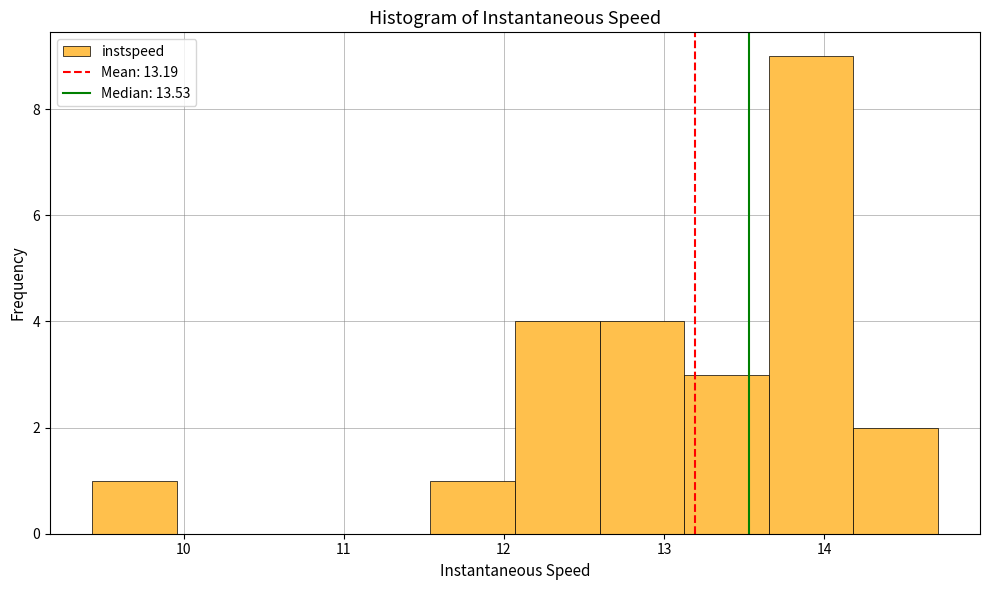

Reading left to right, list every bar in this chart as the range it spans on the x-axis followed by its height. Neither the bar edges nor the heights are printed on the chart, so give them approximately, as read against the axes.

9.4 to 10.0: 1
10.0 to 10.5: 0
10.5 to 11.0: 0
11.0 to 11.5: 0
11.5 to 12.1: 1
12.1 to 12.6: 4
12.6 to 13.1: 4
13.1 to 13.7: 3
13.7 to 14.2: 9
14.2 to 14.7: 2